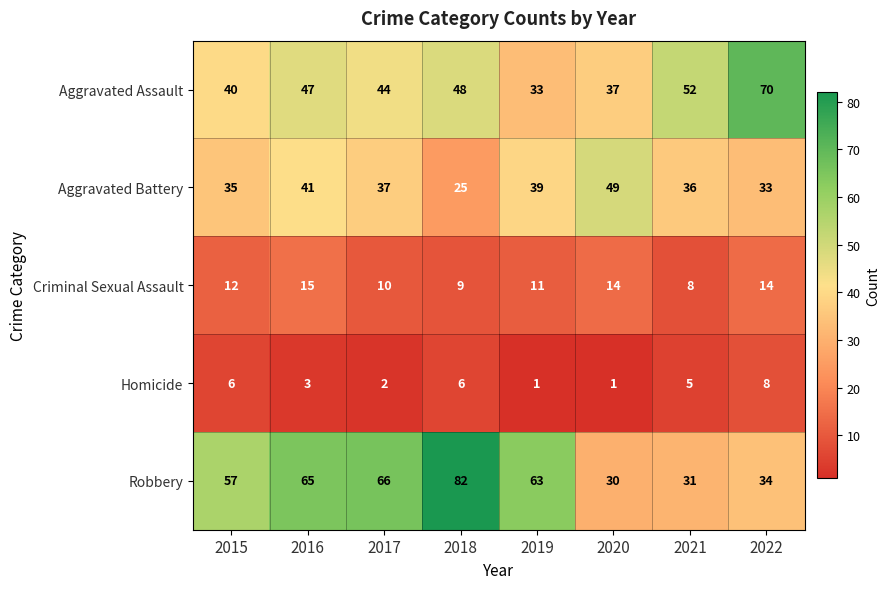

Count the number of data series in this chart.

5